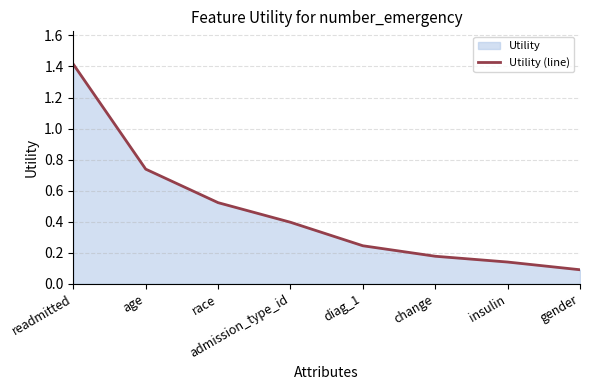

How many distinct data groups are displayed?

1